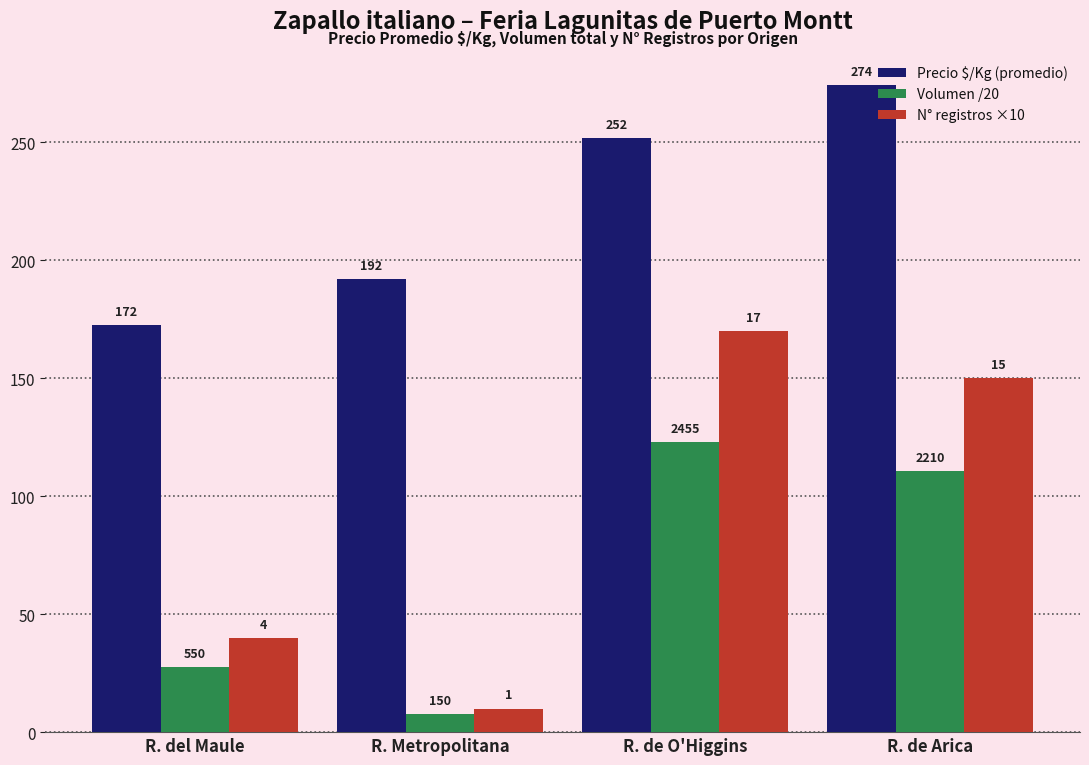

What are all the series names shown in the legend?

Precio $/Kg (promedio), Volumen /20, N° registros ×10